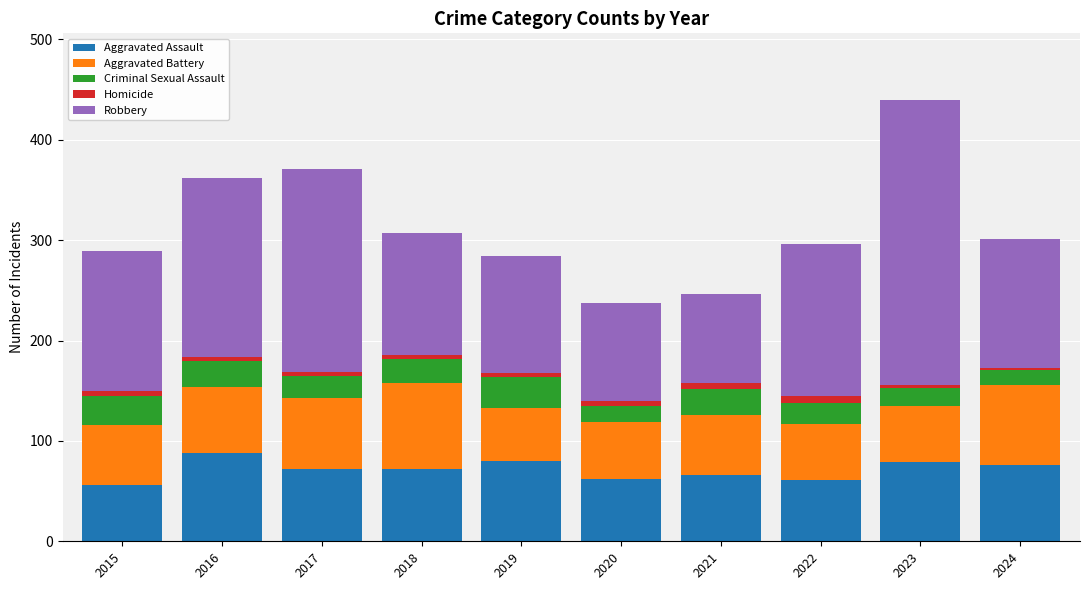

What is the average value of the Aggravated Assault series?

71